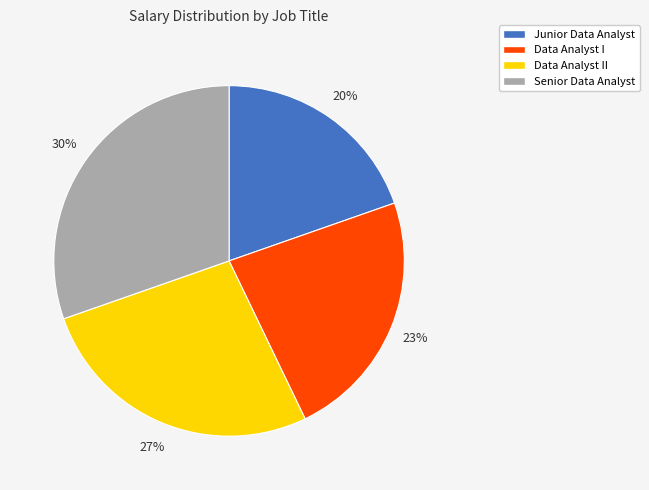

Is there a majority slice in this chart?

No